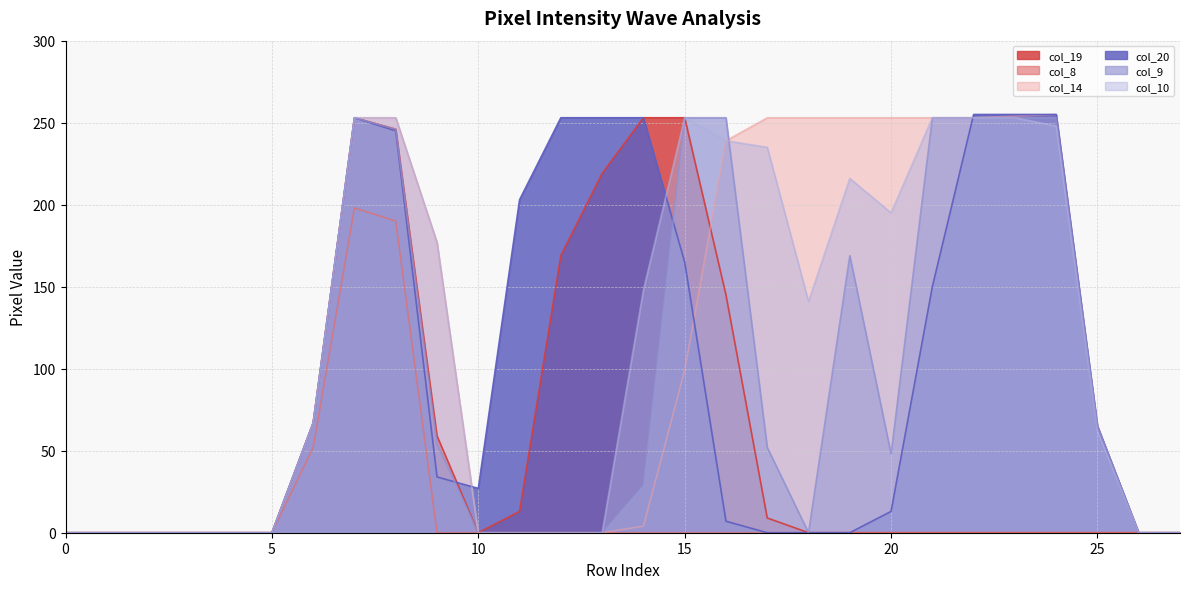

The col_10 series shows 0 at 11. True or false?

True